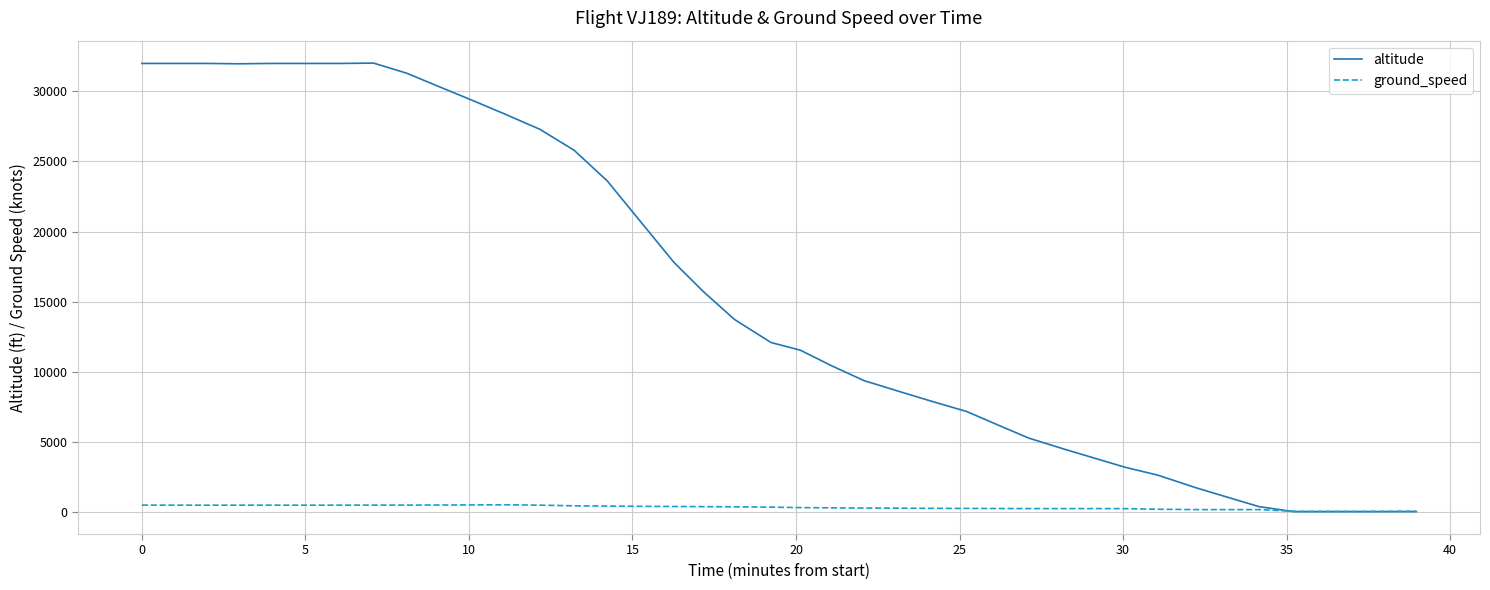

What is the greatest value displayed?

32025